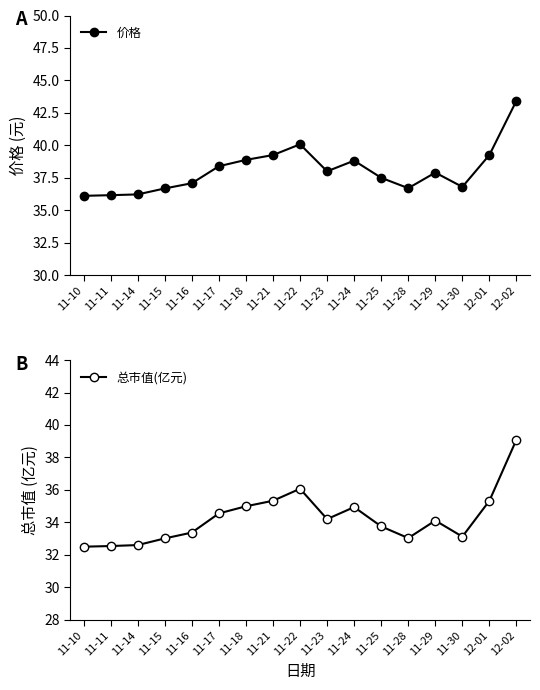

Is the value of 总市值(亿元) at 11-14 greater than the value of 价格 at 12-01?

No